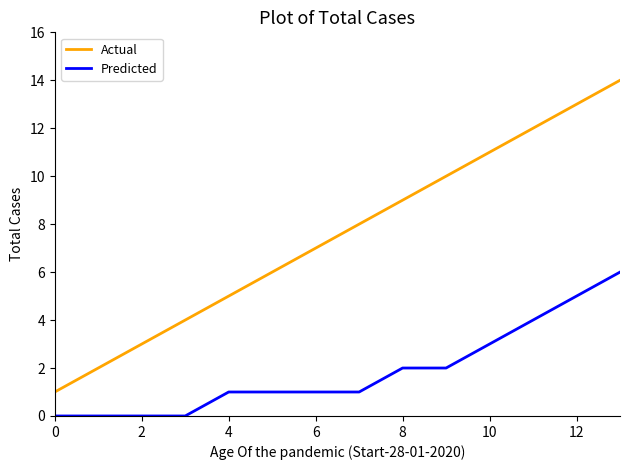

What are all the series names shown in the legend?

Actual, Predicted